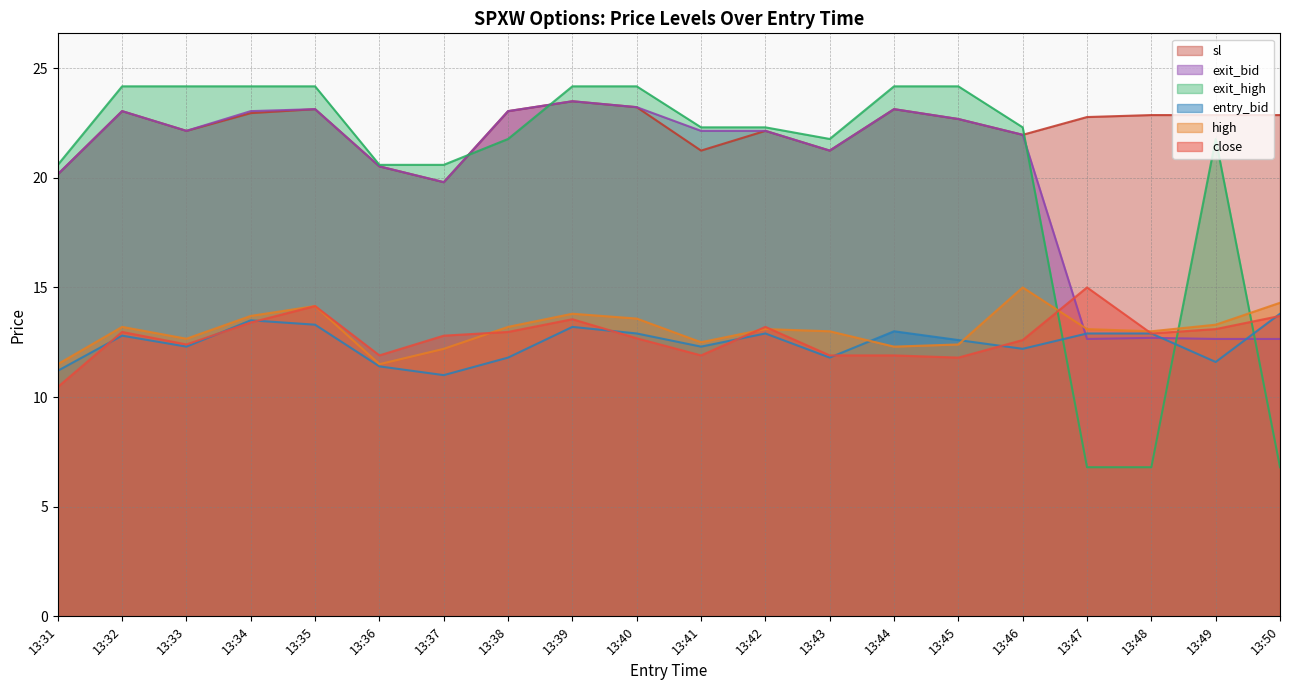

How many values in the close series are below 12?

6